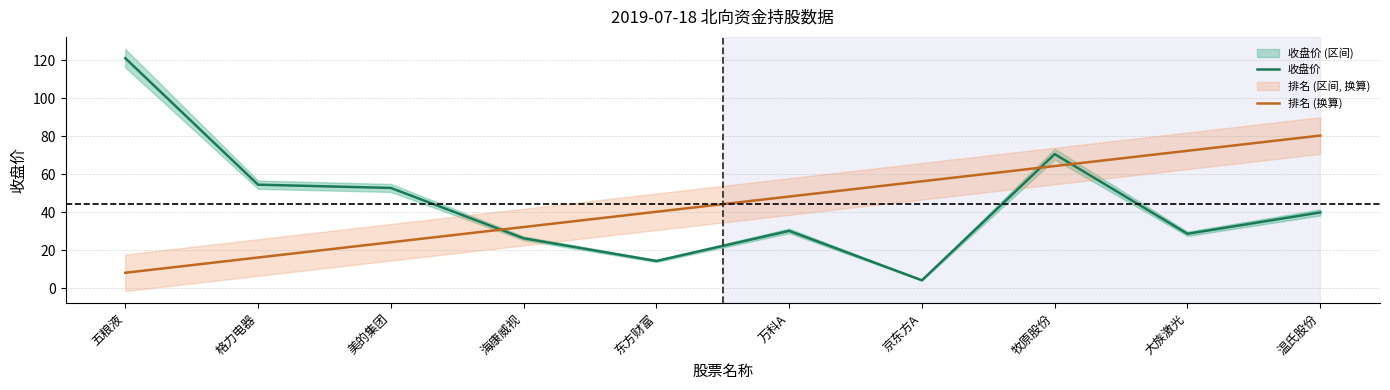

How many data points in 收盘价 are less than 39?

5